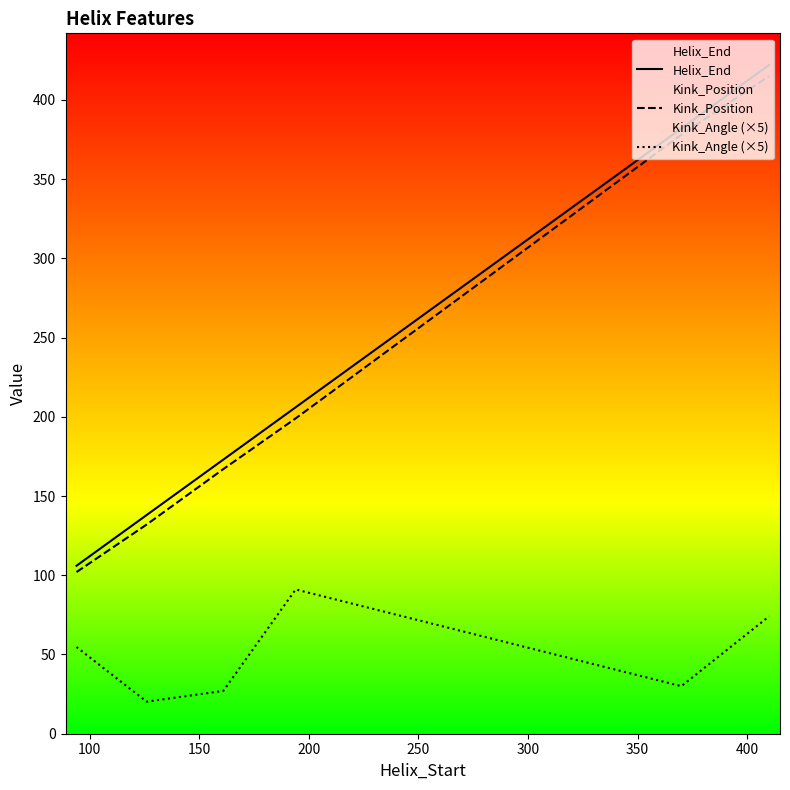

True or false: Helix_End and Kink_Angle (×5) cross at least once.

False